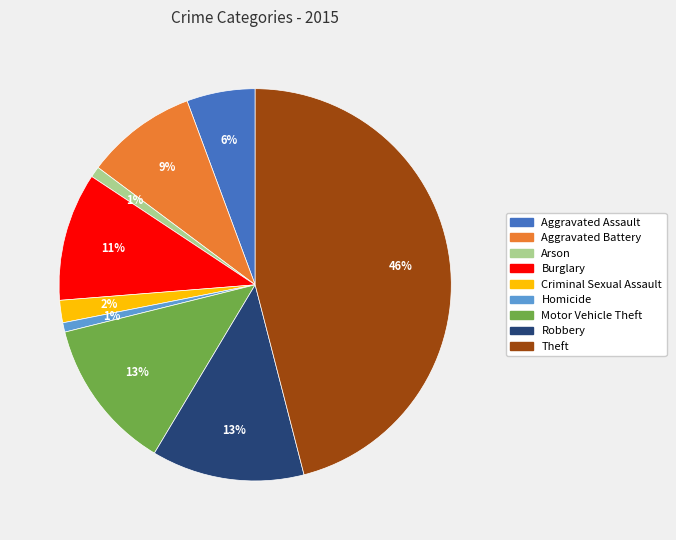

Is there a majority slice in this chart?

No